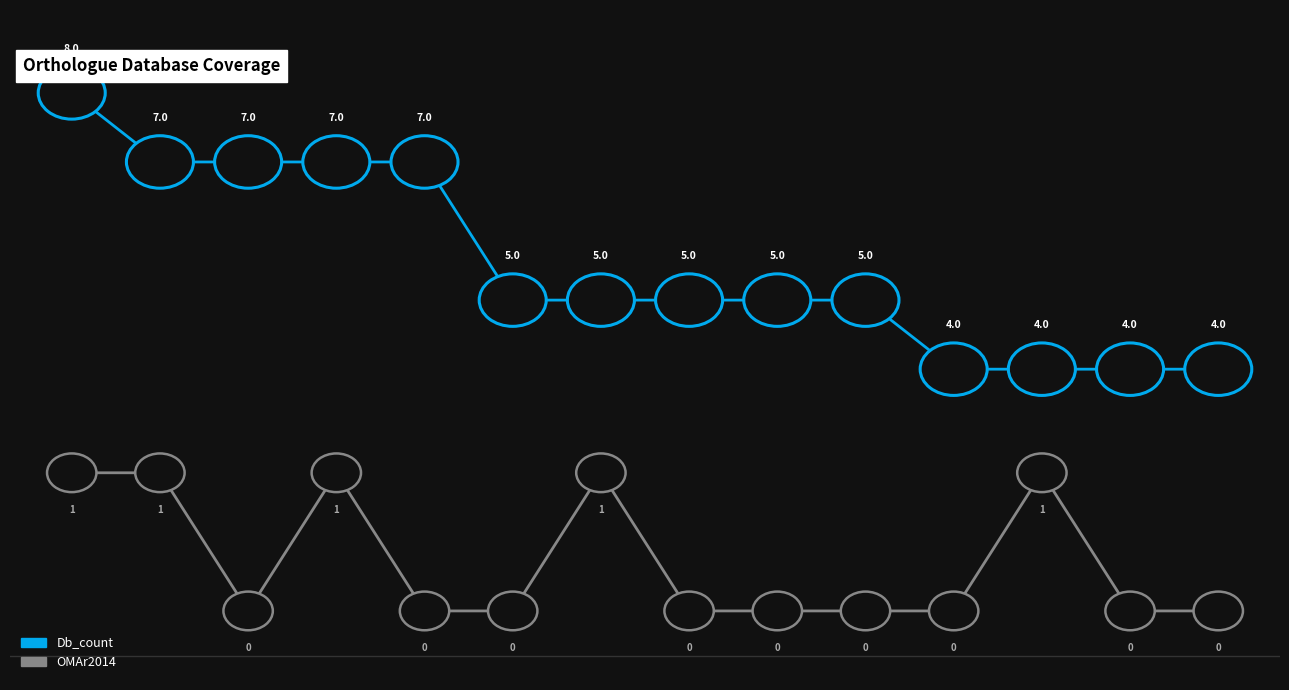

Reading left to right, transcribe all the data shown in this chart.

Db_count: 8.0	7.0	7.0	7.0	7.0	5.0	5.0	5.0	5.0	5.0	4.0	4.0	4.0	4.0
OMAr2014: 2.5	2.5	0.5	2.5	0.5	0.5	2.5	0.5	0.5	0.5	0.5	2.5	0.5	0.5